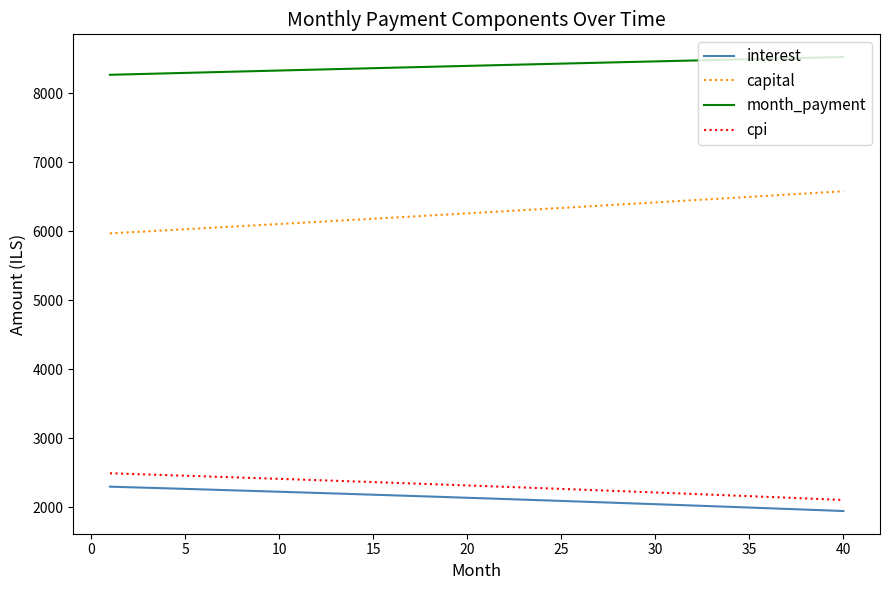

What is the maximum value shown in the chart?

8522.1